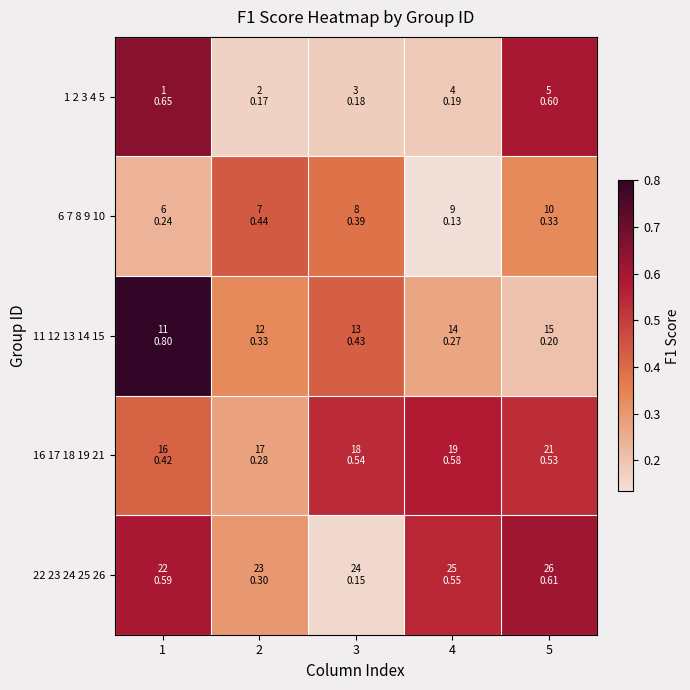

At which category is the sum across all series the highest?

1